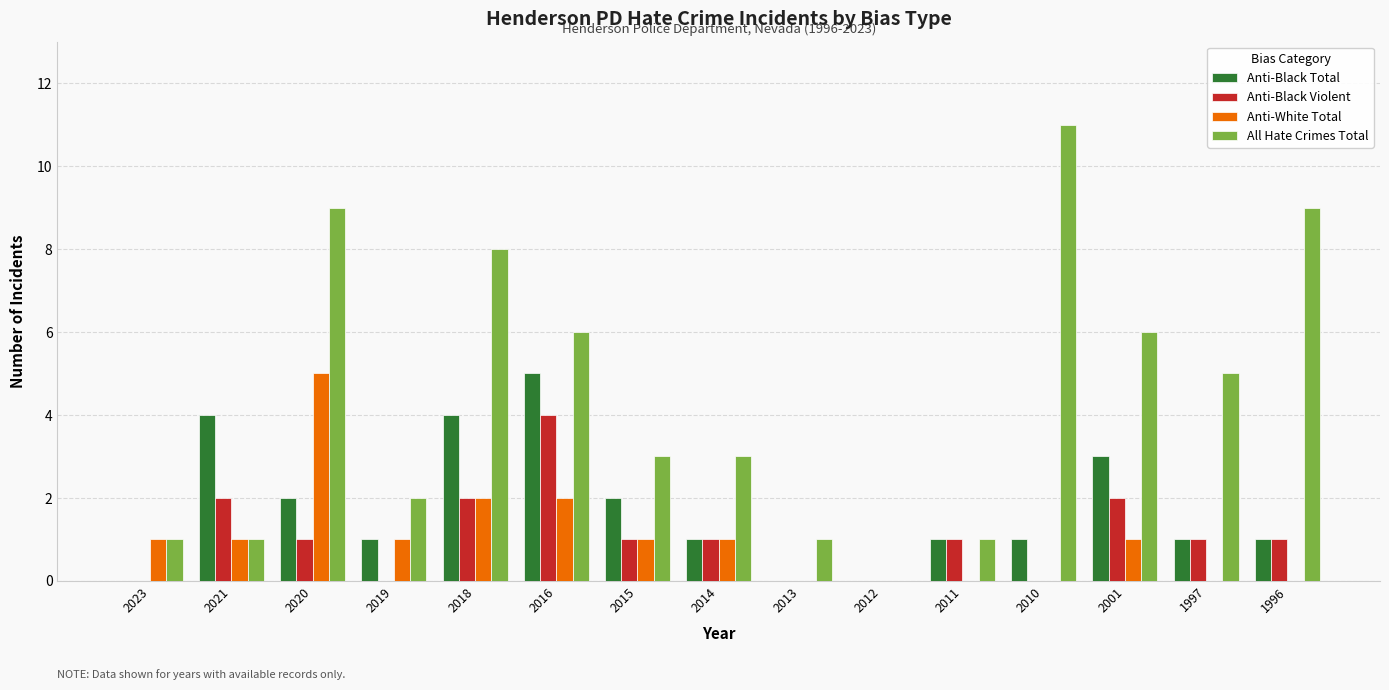

Reading left to right, extract all data points from this chart.

Anti-Black Total: 2023=0	2021=4	2020=2	2019=1	2018=4	2016=5	2015=2	2014=1	2013=0	2012=0	2011=1	2010=1	2001=3	1997=1	1996=1
Anti-Black Violent: 2023=0	2021=2	2020=1	2019=0	2018=2	2016=4	2015=1	2014=1	2013=0	2012=0	2011=1	2010=0	2001=2	1997=1	1996=1
Anti-White Total: 2023=1	2021=1	2020=5	2019=1	2018=2	2016=2	2015=1	2014=1	2013=0	2012=0	2011=0	2010=0	2001=1	1997=0	1996=0
All Hate Crimes Total: 2023=1	2021=1	2020=9	2019=2	2018=8	2016=6	2015=3	2014=3	2013=1	2012=0	2011=1	2010=11	2001=6	1997=5	1996=9